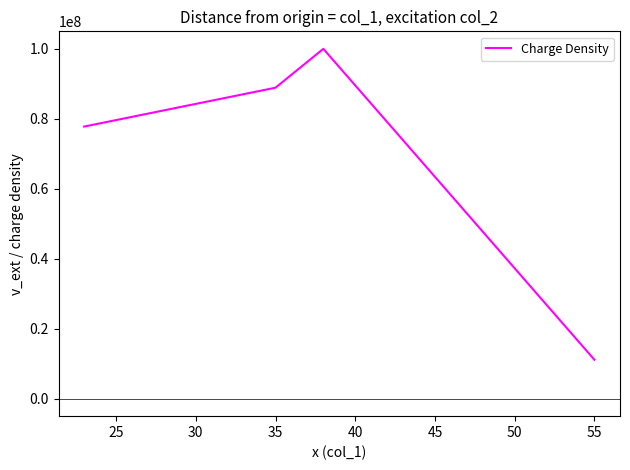

How many lines are shown in the chart?

1